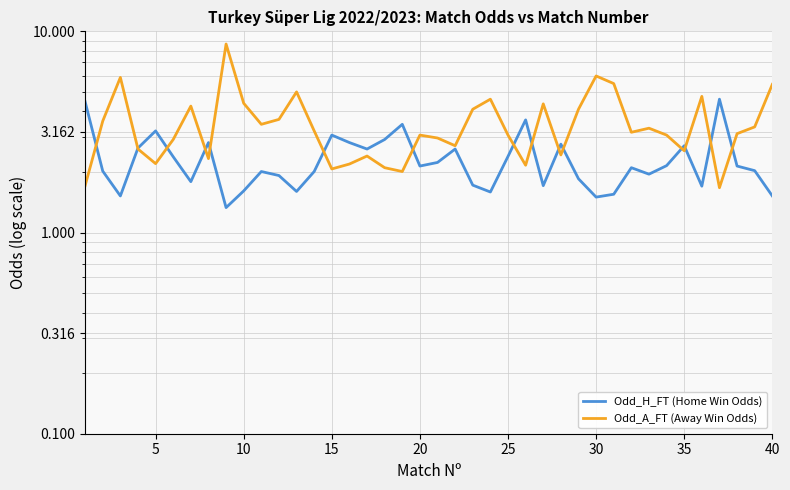

What is the difference between the maximum and minimum values in the Odd_A_FT (Away Win Odds) series?

7.0